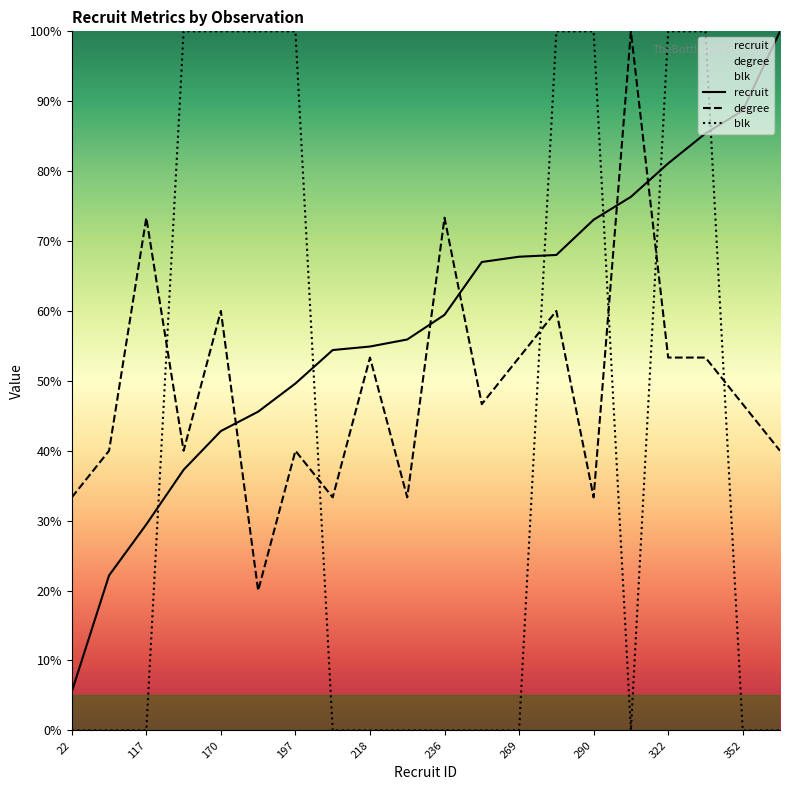

Is the value of degree at 236 greater than the value of blk at 117?

Yes